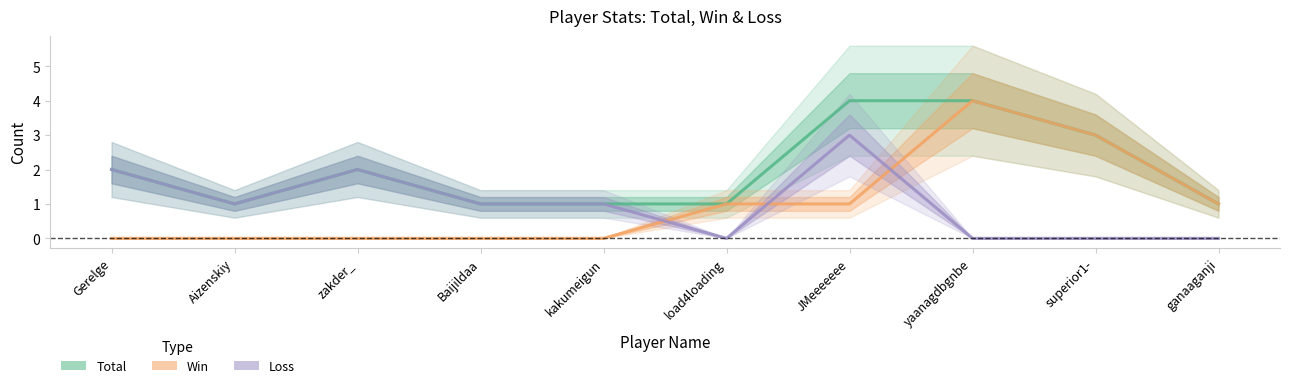

Rank the series at JMeeeeeee from lowest to highest value.

Win, Loss, Total